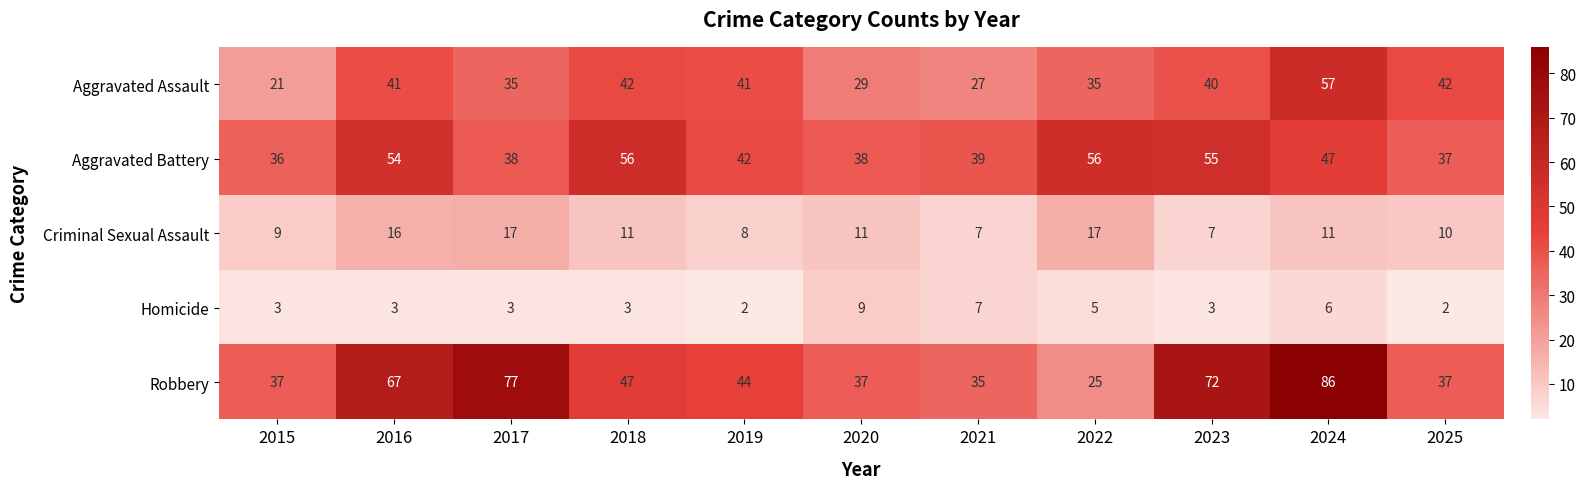

What is the sum of all Homicide values?

46